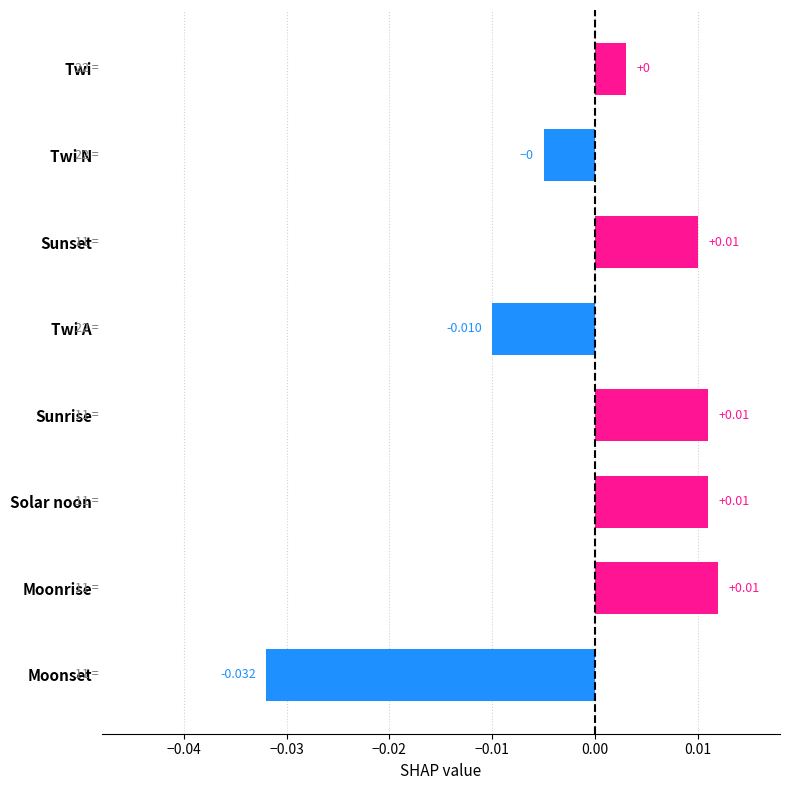

Which has a higher value, Sunset or Moonset?

Sunset